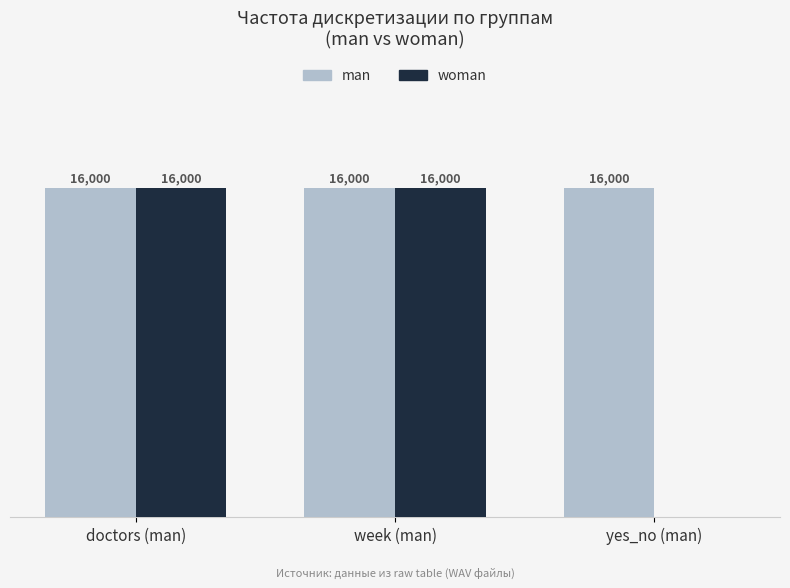

Between doctors (man) and yes_no (man), which series saw the biggest shift?

woman